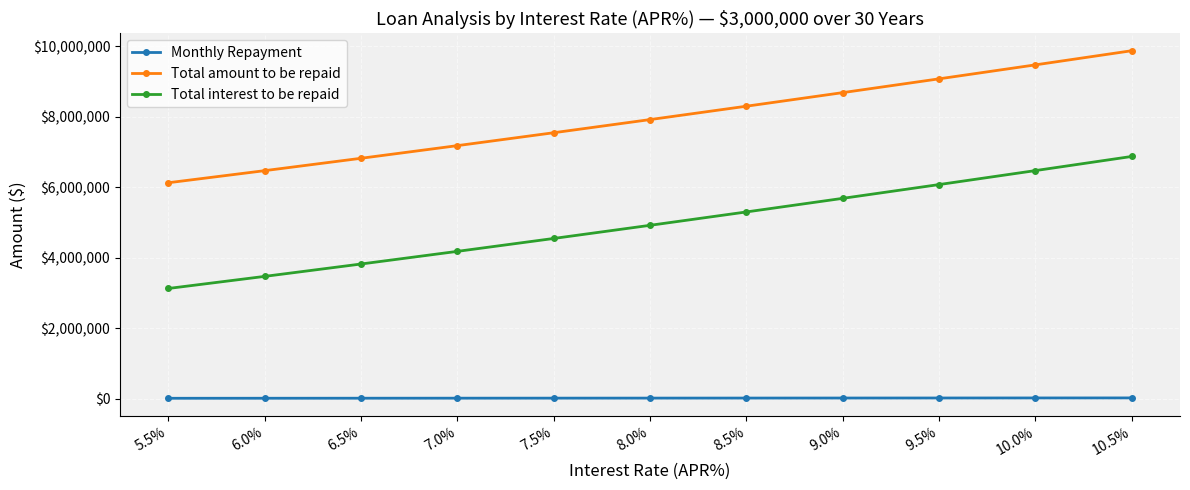

At which label does Total interest to be repaid reach its peak?

10.5%